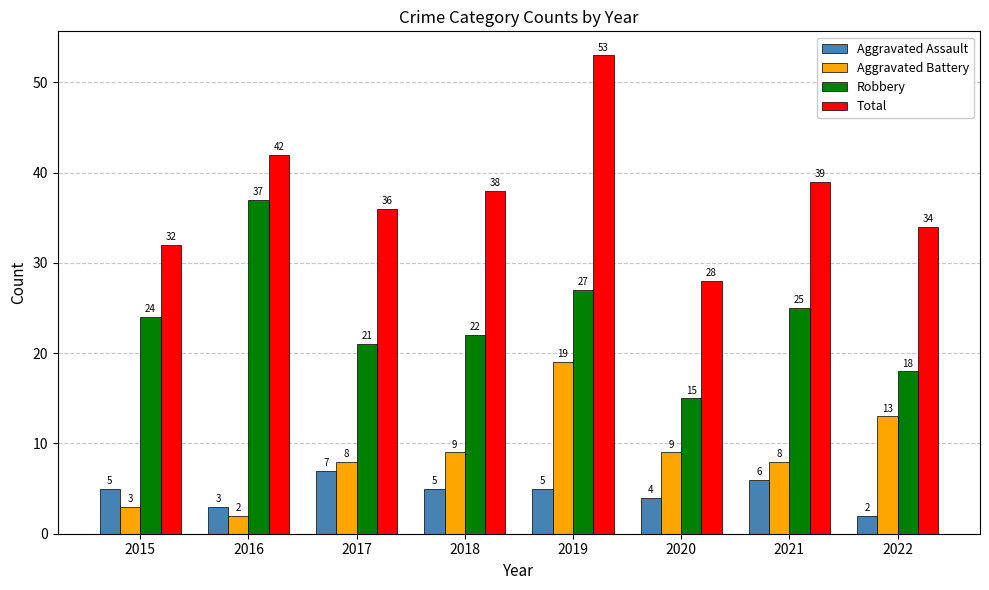

Rank the series at 2016 from highest to lowest value.

Total, Robbery, Aggravated Assault, Aggravated Battery